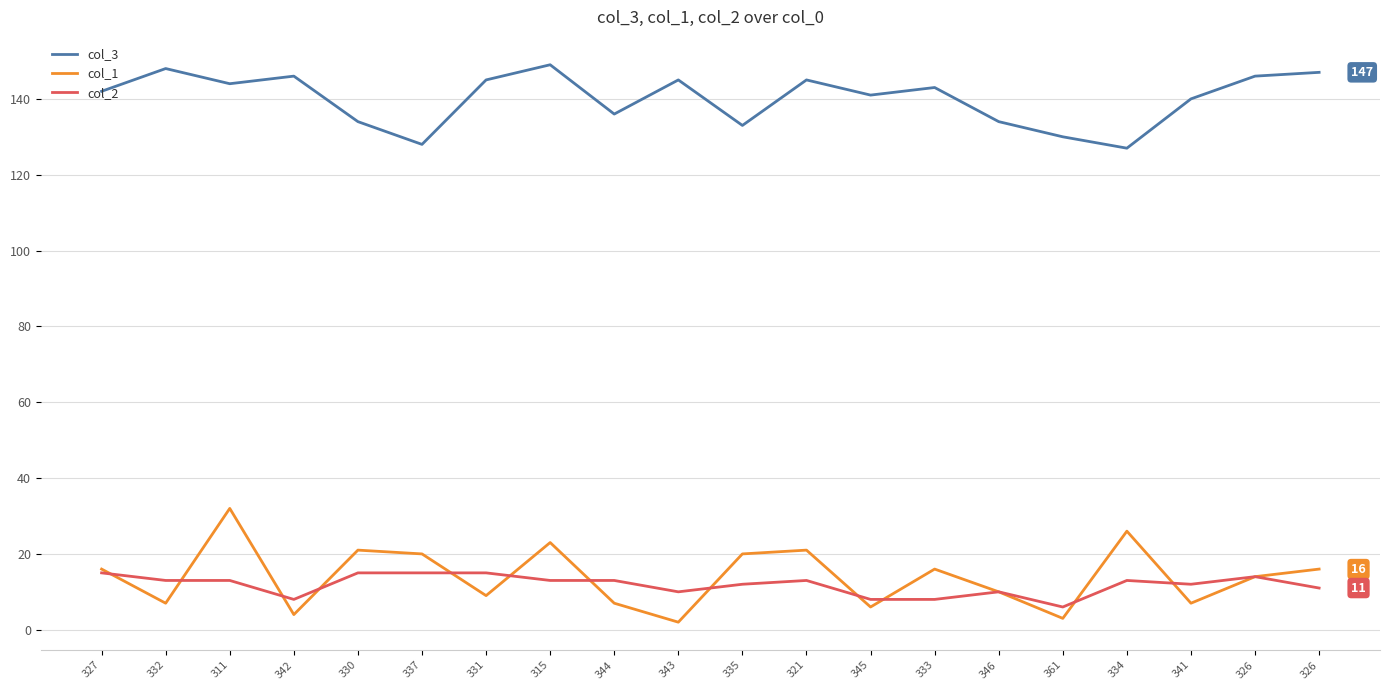

The value of col_2 at 337 is 15. True or false?

True